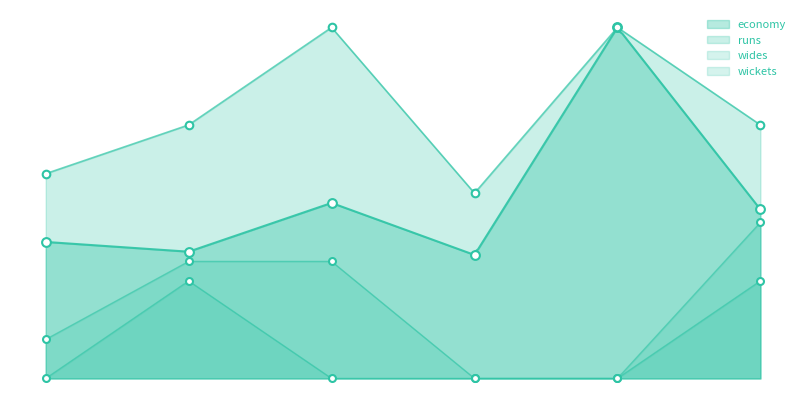

Is the value of economy at 4 greater than the value of wickets at 3?

Yes